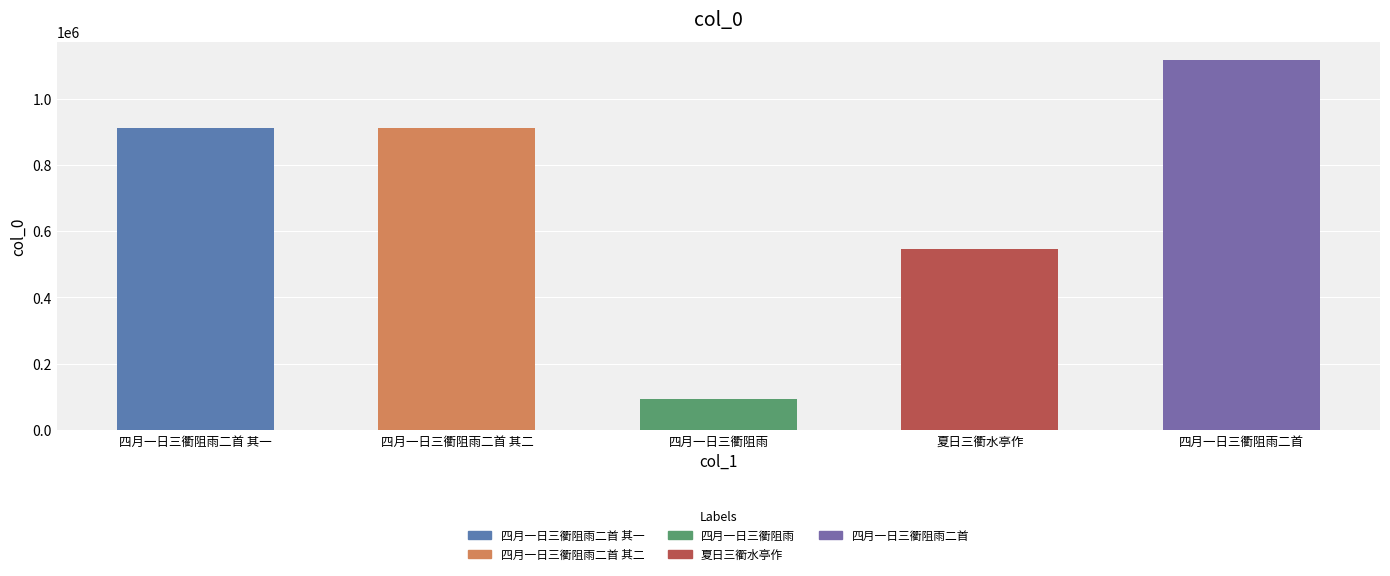

The chart shows a value of 229037 at 四月一日三衢阻雨二首. True or false?

False